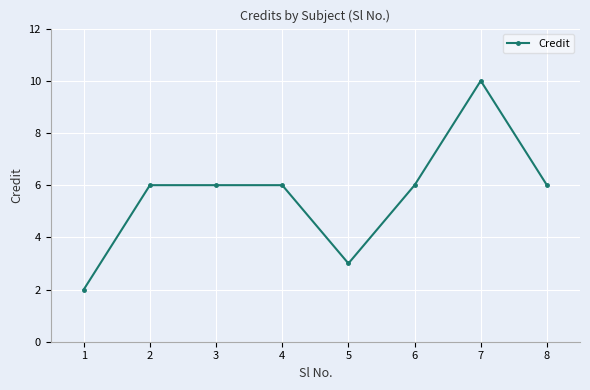

The chart shows a value of 2 at 8. True or false?

False